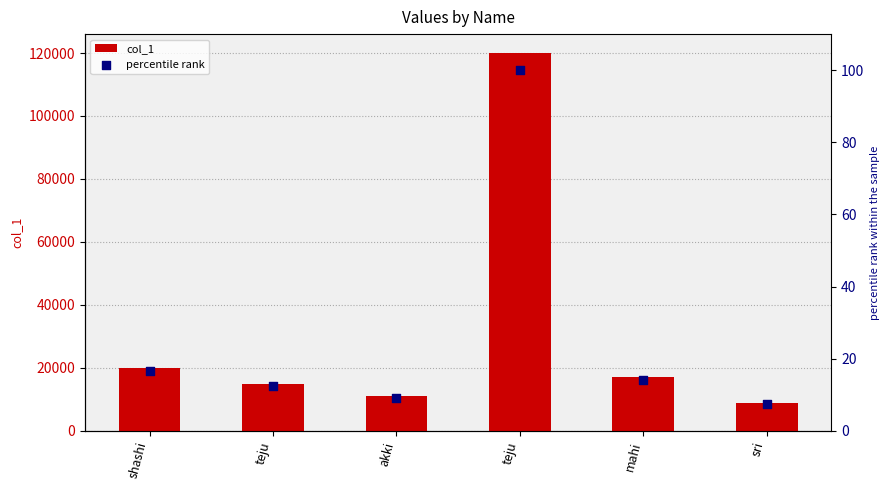

Which series has the largest total across all categories?

col_1